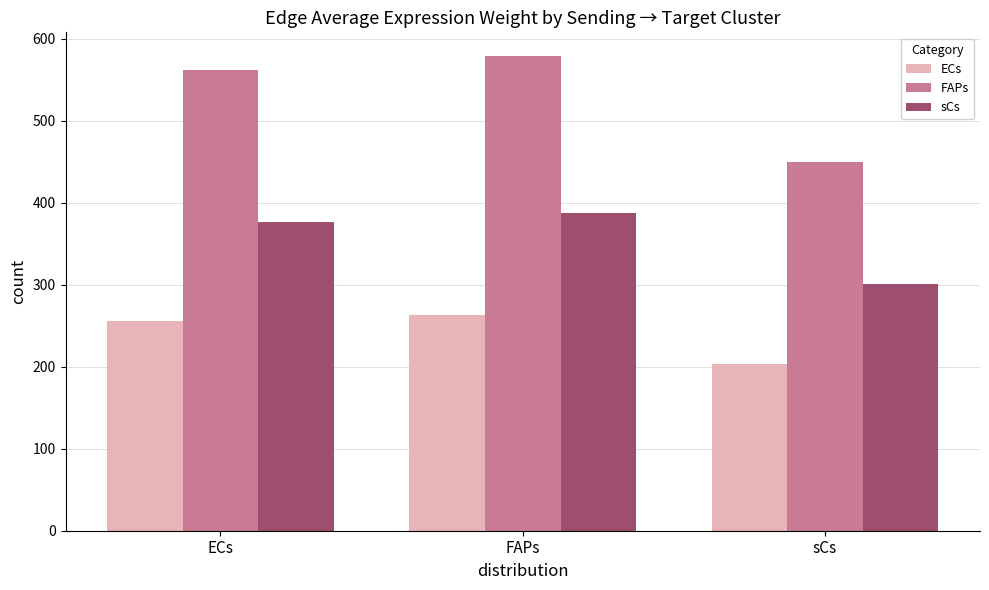

What are all the series names shown in the legend?

ECs, FAPs, sCs